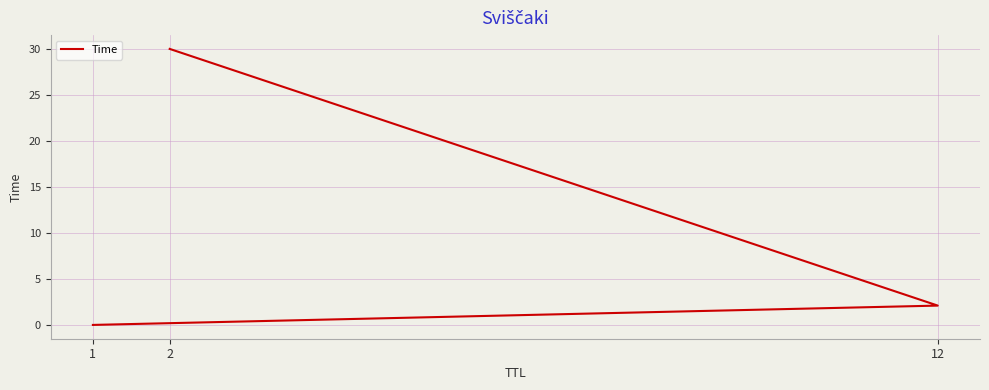

What position from the left is 12?

2